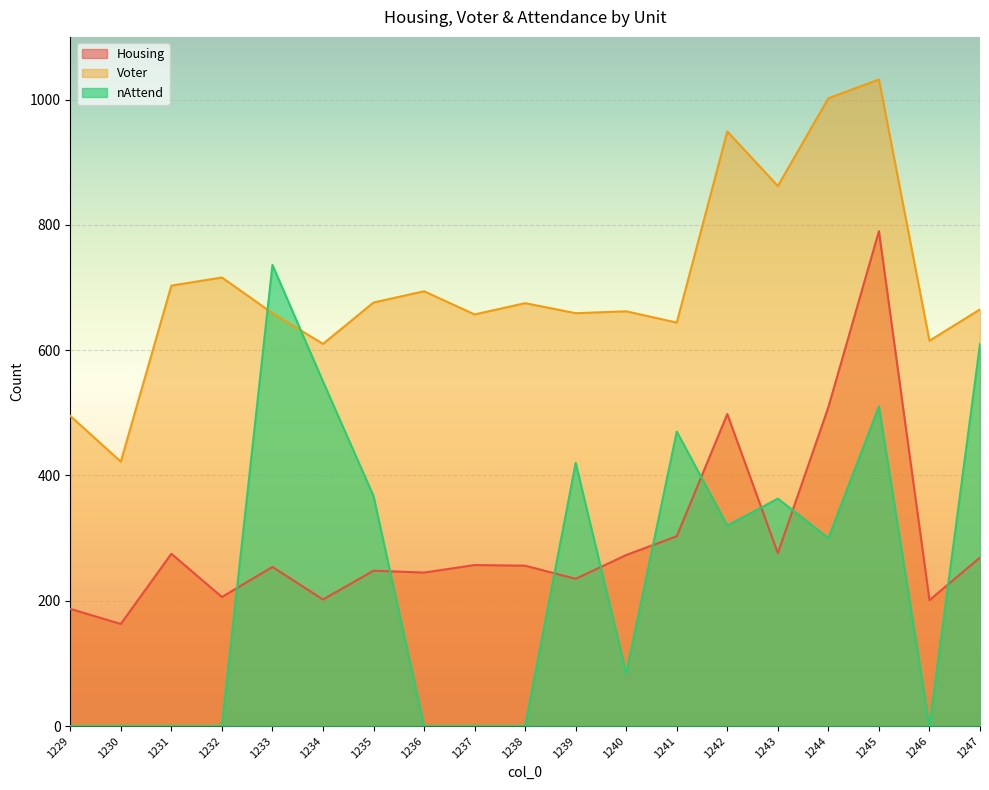

The Housing series shows 125 at 1229. True or false?

False